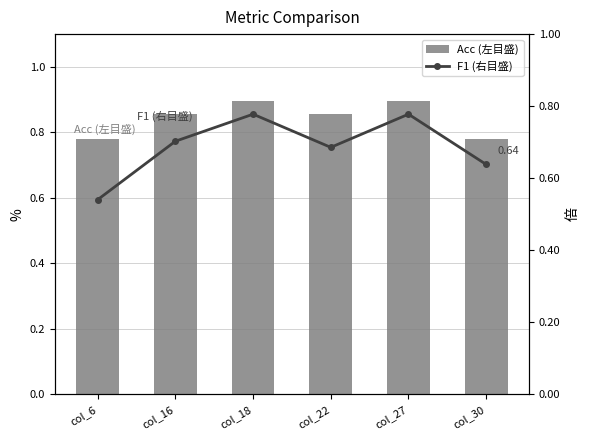

Is the value of Acc (左目盛) at col_22 greater than the value of F1 (右目盛) at col_27?

Yes